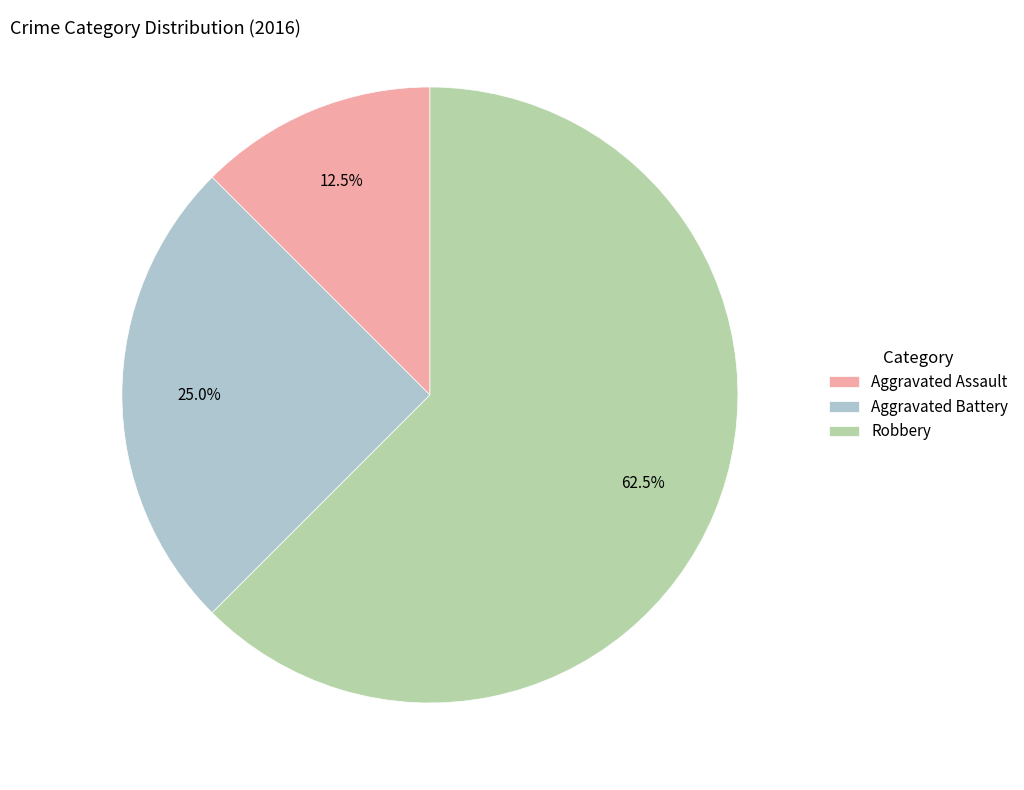

Rank the categories by value from highest to lowest.

Robbery, Aggravated Battery, Aggravated Assault